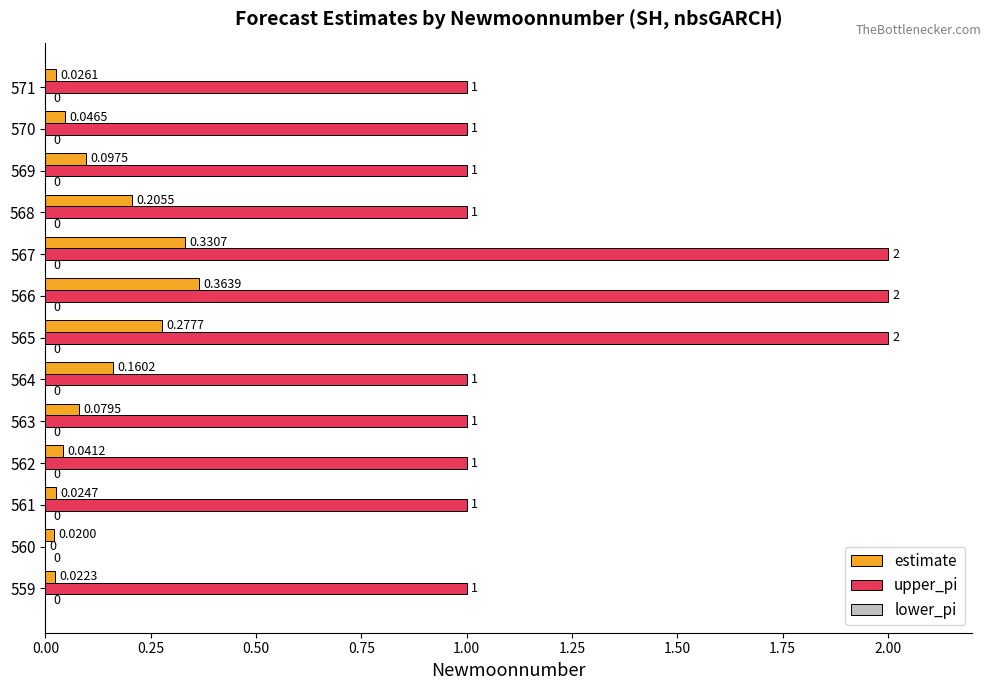

Which series has the largest total across all categories?

upper_pi